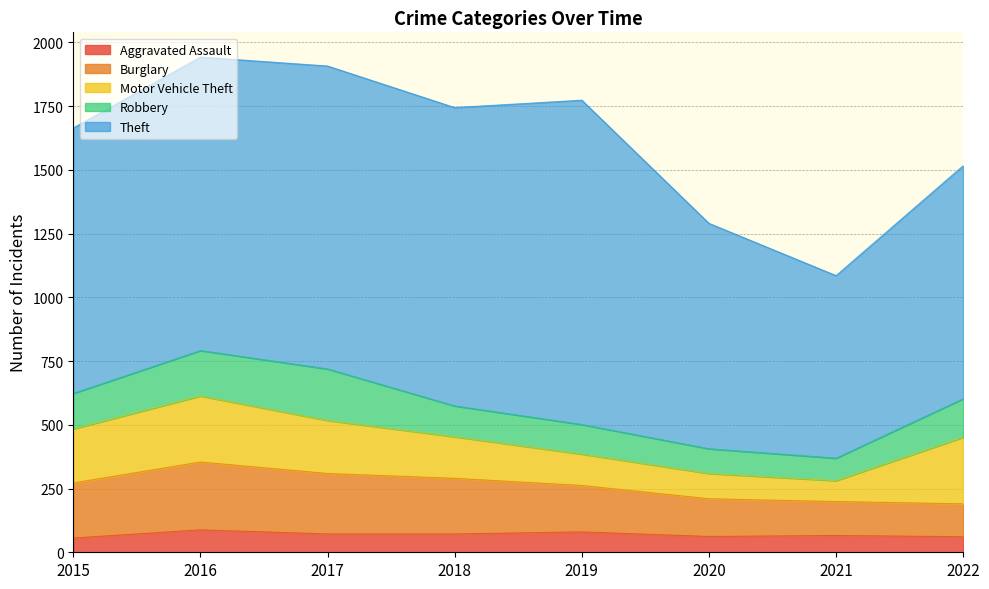

Rank the categories by Burglary value from lowest to highest.

2022, 2021, 2020, 2019, 2015, 2018, 2017, 2016